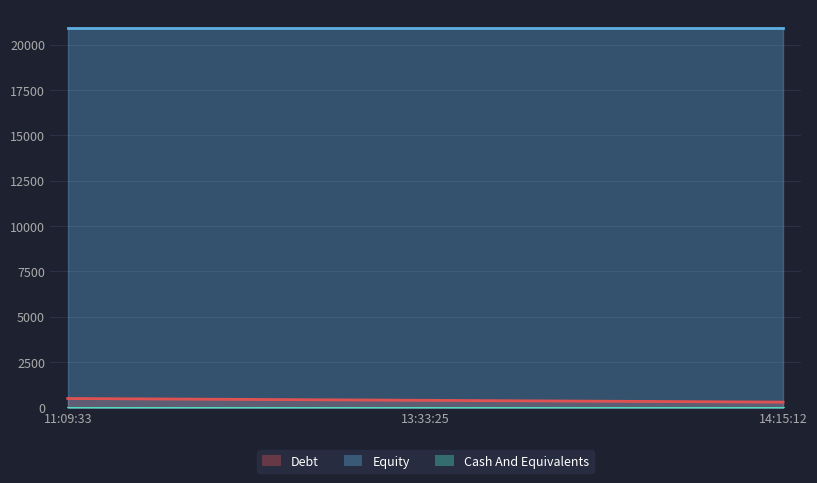

Reading left to right, transcribe all the data shown in this chart.

Debt: 11:09:33=500	13:33:25=400	14:15:12=300
Equity: 11:09:33=20900	13:33:25=20900	14:15:12=20900
Cash And Equivalents: 11:09:33=0	13:33:25=0	14:15:12=0